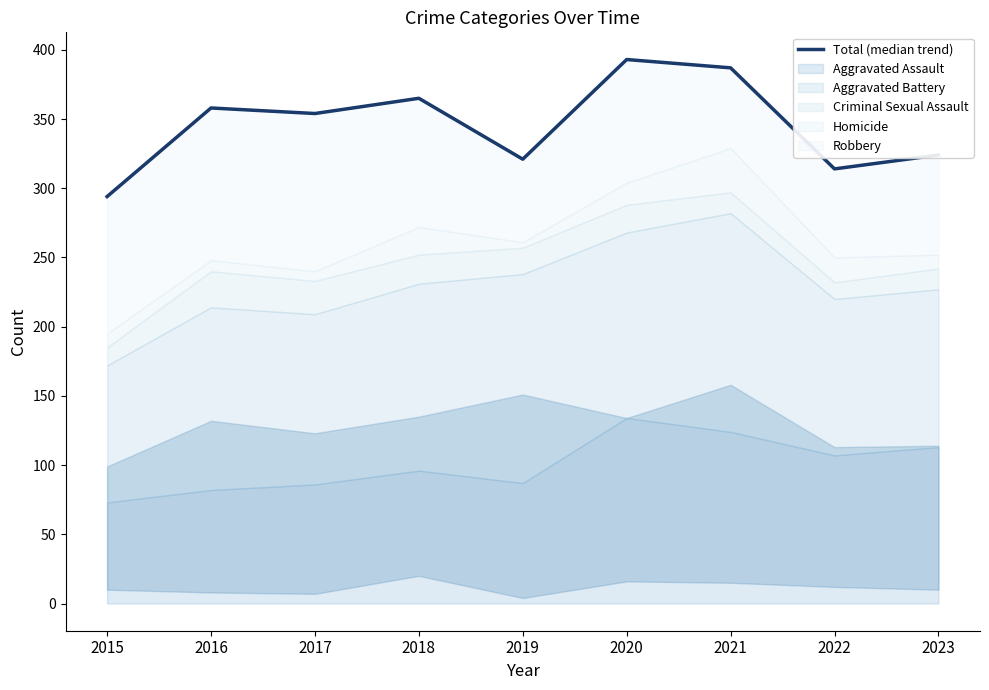

What is the change in value from 2015 to 2022?

+20